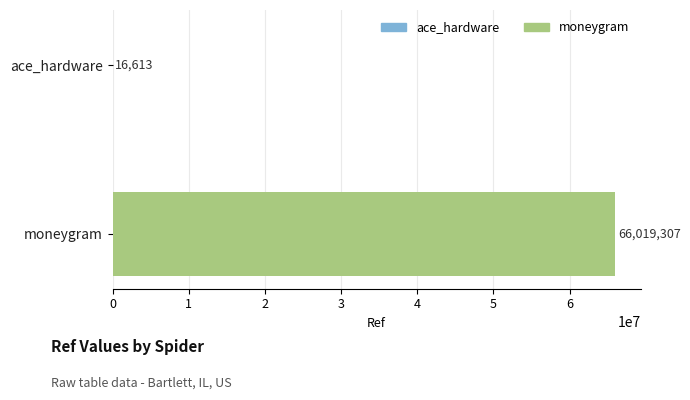

What is the change in value from ace_hardware to moneygram?

+66002694